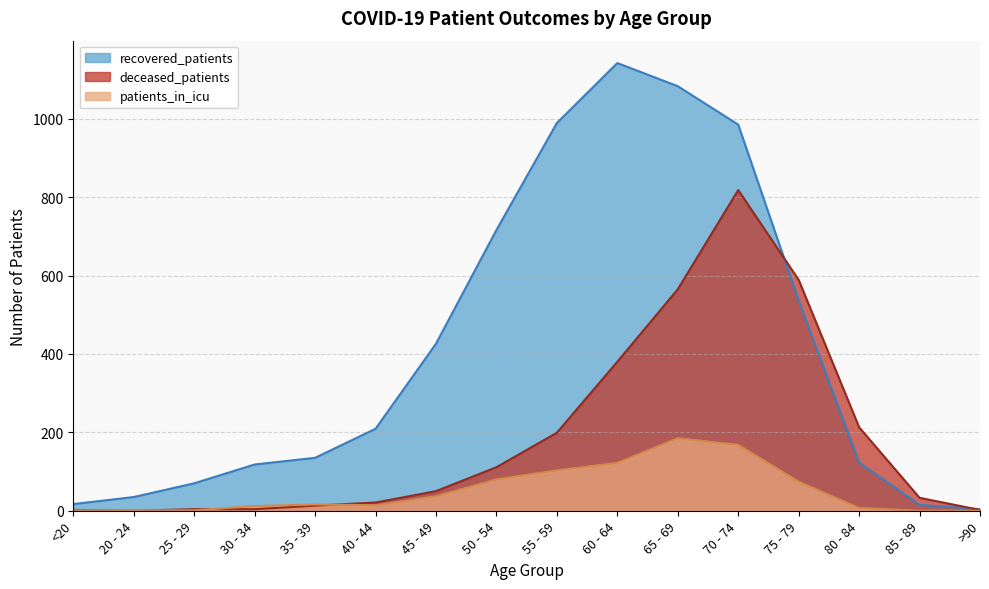

At which category is the sum across all series the highest?

70 - 74